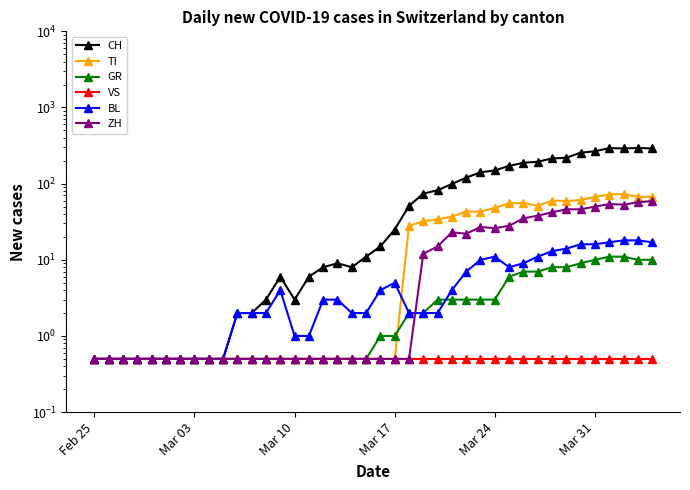

Rank the series by their maximum value, from lowest to highest.

VS, GR, BL, ZH, TI, CH